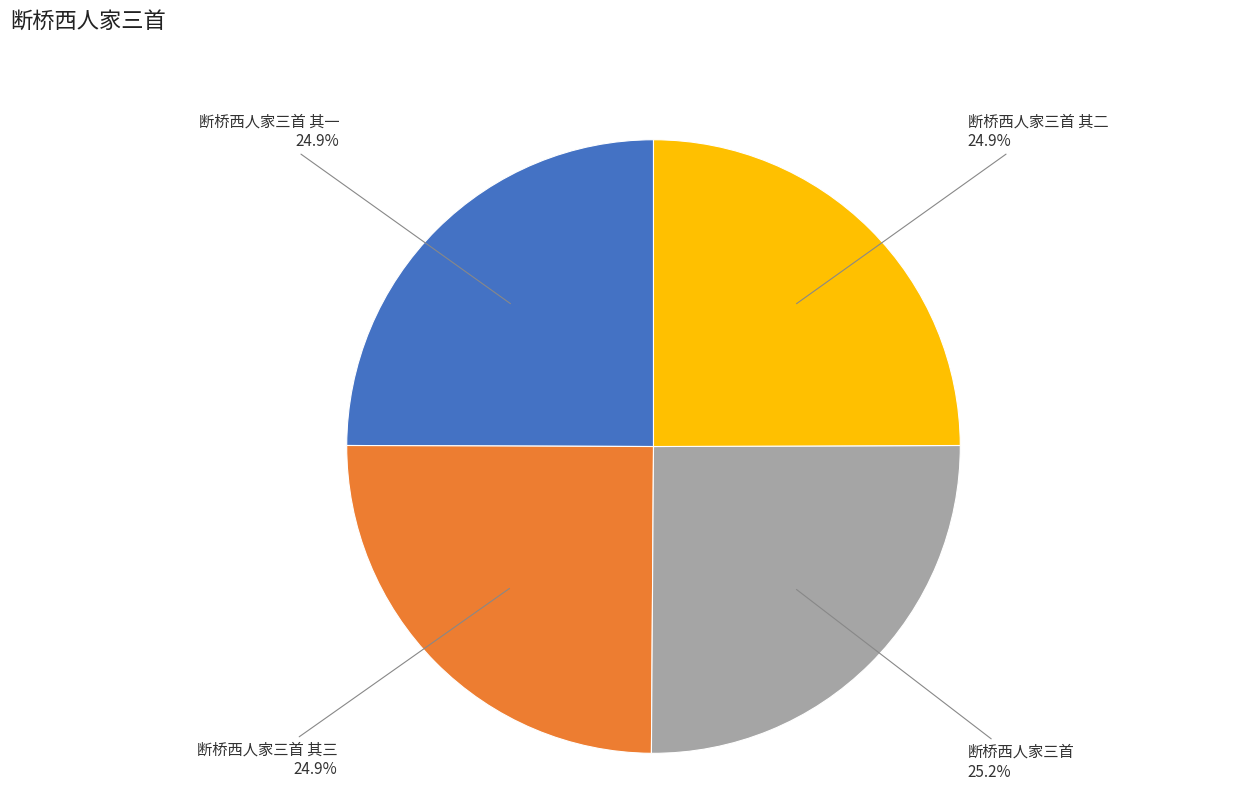

Does any single category account for the majority?

No